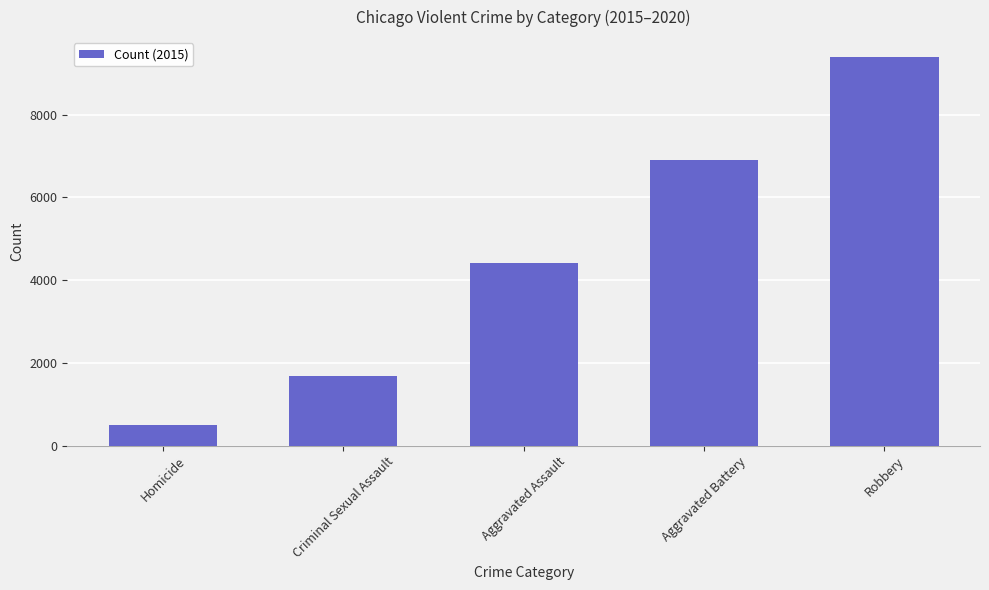

At which category does the chart reach its peak across all series?

Robbery